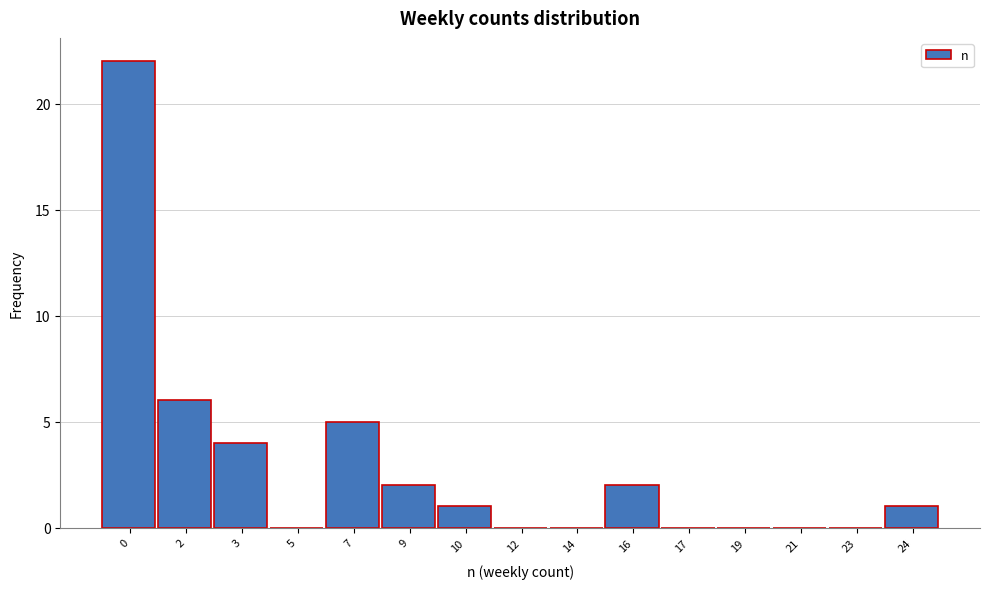

Reading left to right, transcribe all the data shown in this chart.

0=22	2=6	3=4	5=0	7=5	9=2	10=1	12=0	14=0	16=2	17=0	19=0	21=0	23=0	24=1